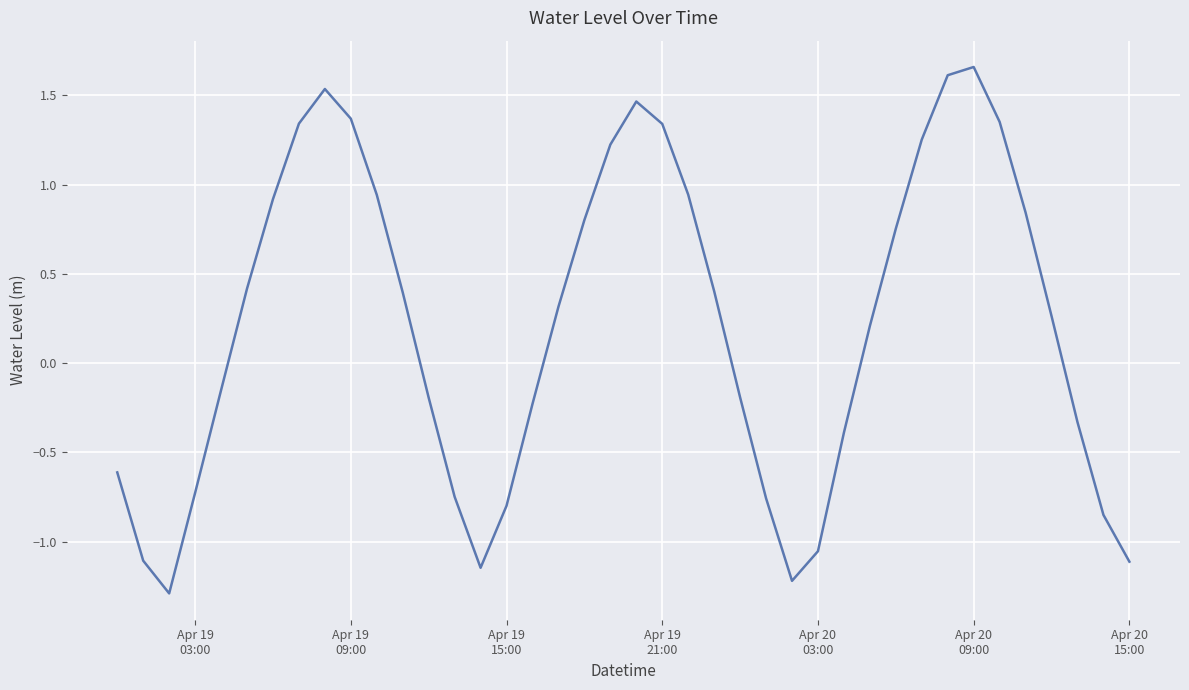

How many positive values are there?

22